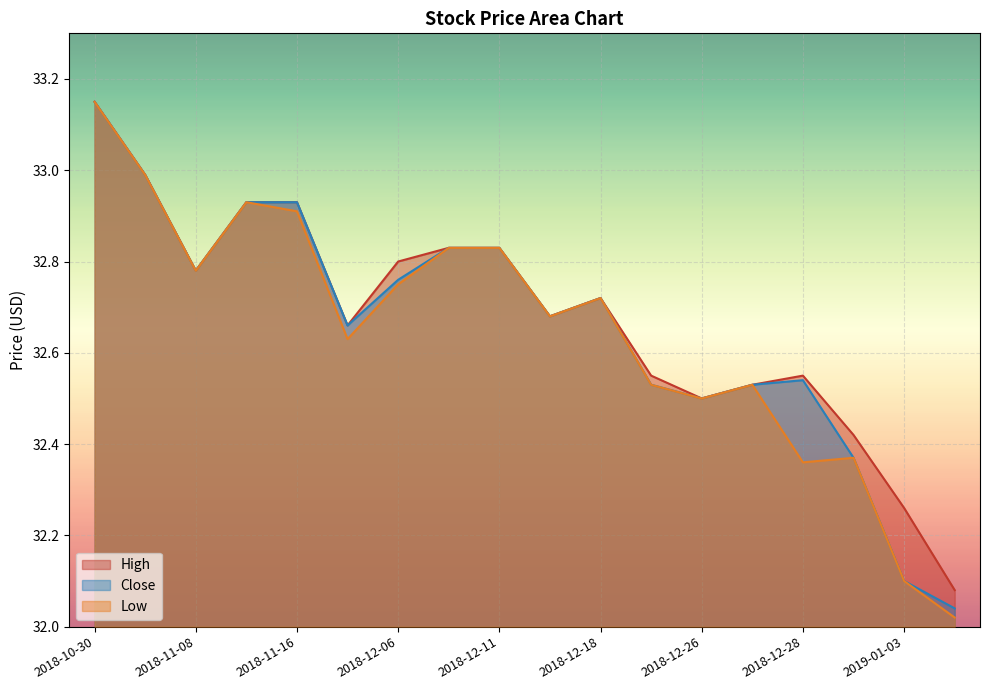

At which category does Close reach its first local valley?

2018-11-08